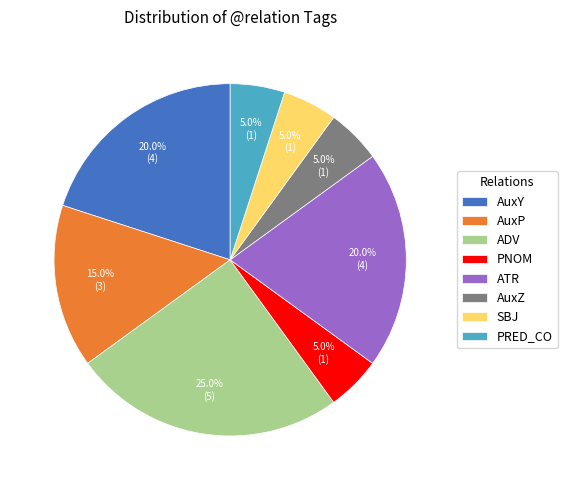

How many slices are in this pie chart?

8